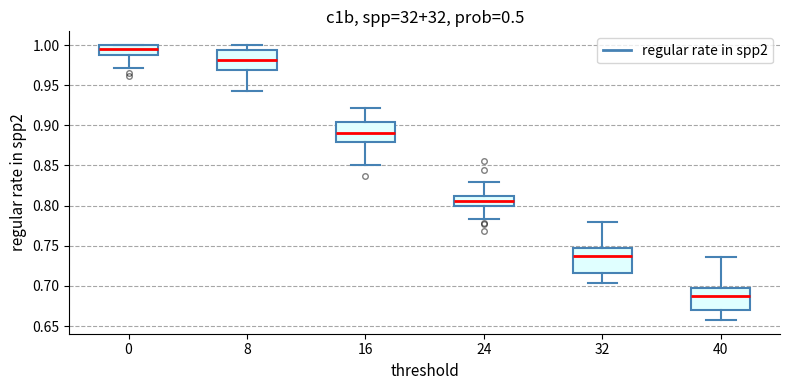

Reading left to right, read every box against the y-axis: the position of its median line, the range the box covers, and the ends of its whiskers. The values are not printed on the chart, so give them approximately, as read against the axis.

0: median 0.995, box 0.990 to 1.000, whiskers 0.970 to 1.000
8: median 0.980, box 0.970 to 0.995, whiskers 0.945 to 1.000
16: median 0.890, box 0.880 to 0.905, whiskers 0.850 to 0.920
24: median 0.805, box 0.800 to 0.810, whiskers 0.785 to 0.830
32: median 0.740, box 0.715 to 0.745, whiskers 0.705 to 0.780
40: median 0.685, box 0.670 to 0.700, whiskers 0.660 to 0.735